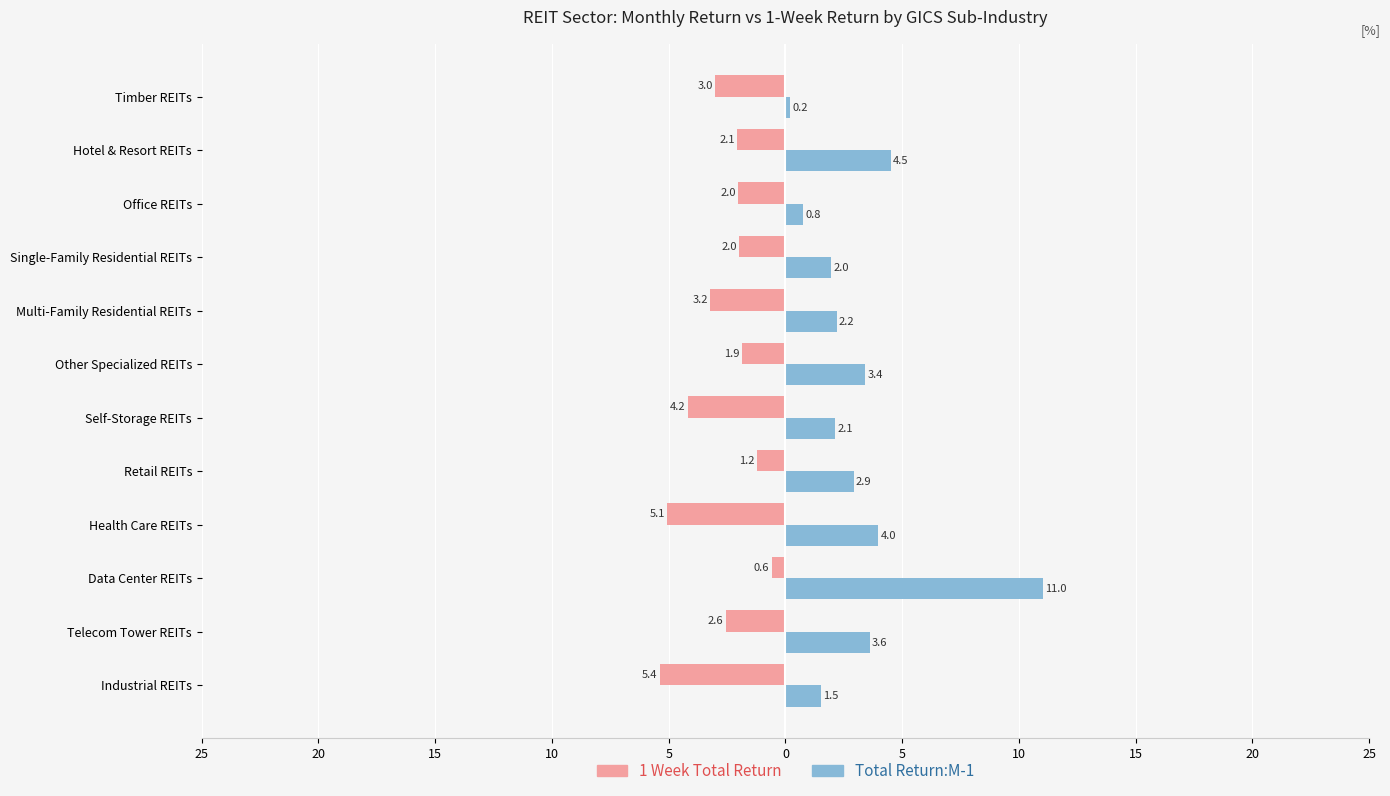

Rank the series by their maximum value, from highest to lowest.

Total Return:M-1, 1 Week Total Return